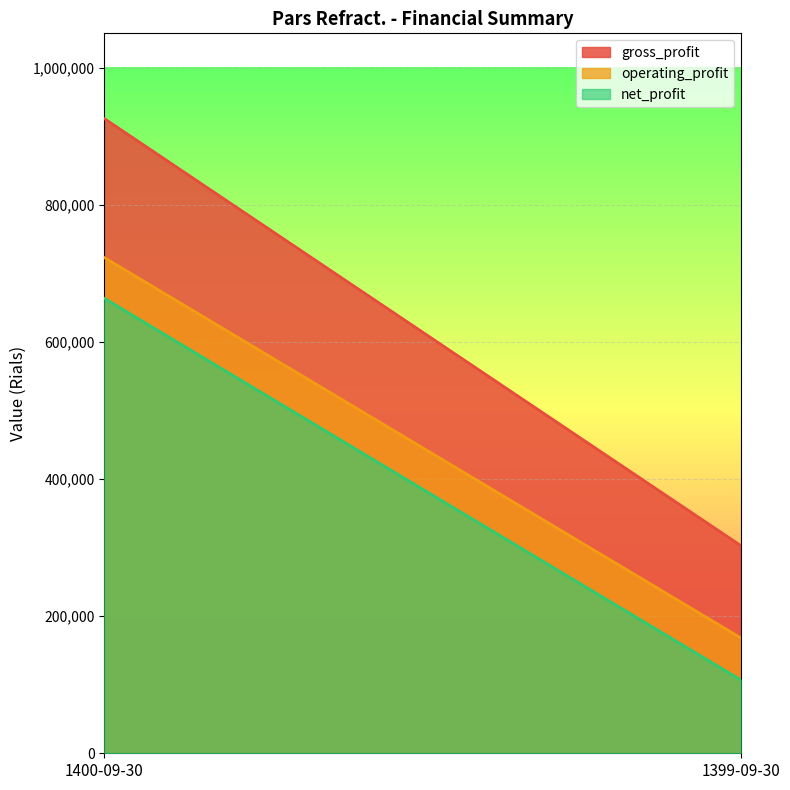

At which category is the sum across all series the highest?

1400-09-30